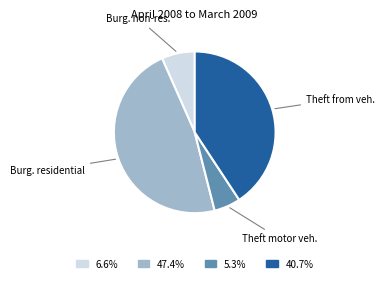

Is there any slice that represents more than half of the pie?

No